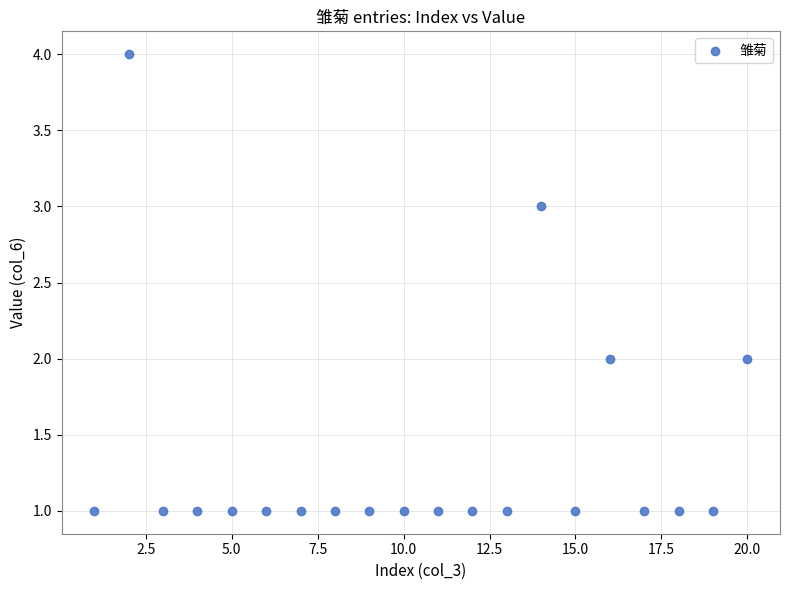

What is the range of Y values (max minus min)?

3